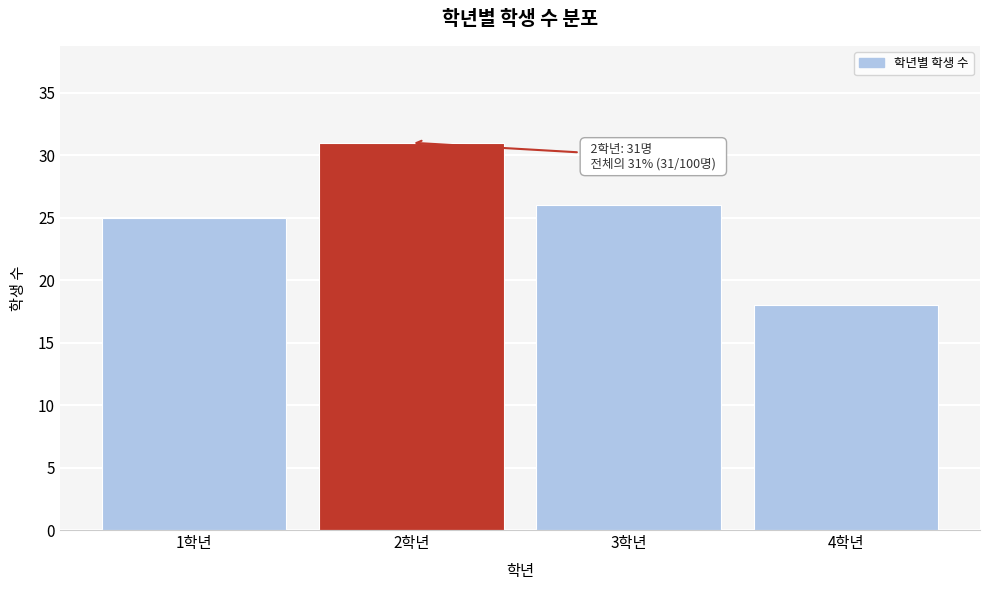

Reading left to right, list all the values displayed in this chart.

25	31	26	18